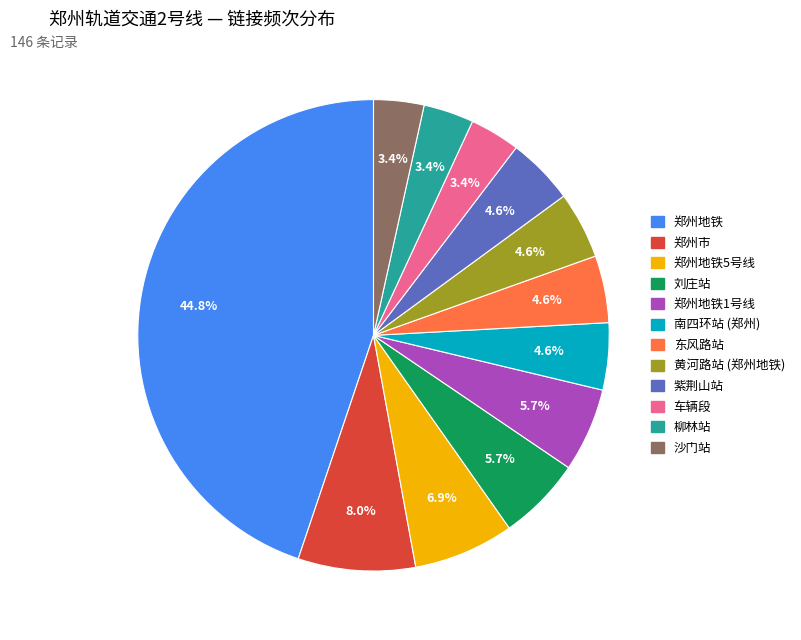

Is there any slice that represents more than half of the pie?

No